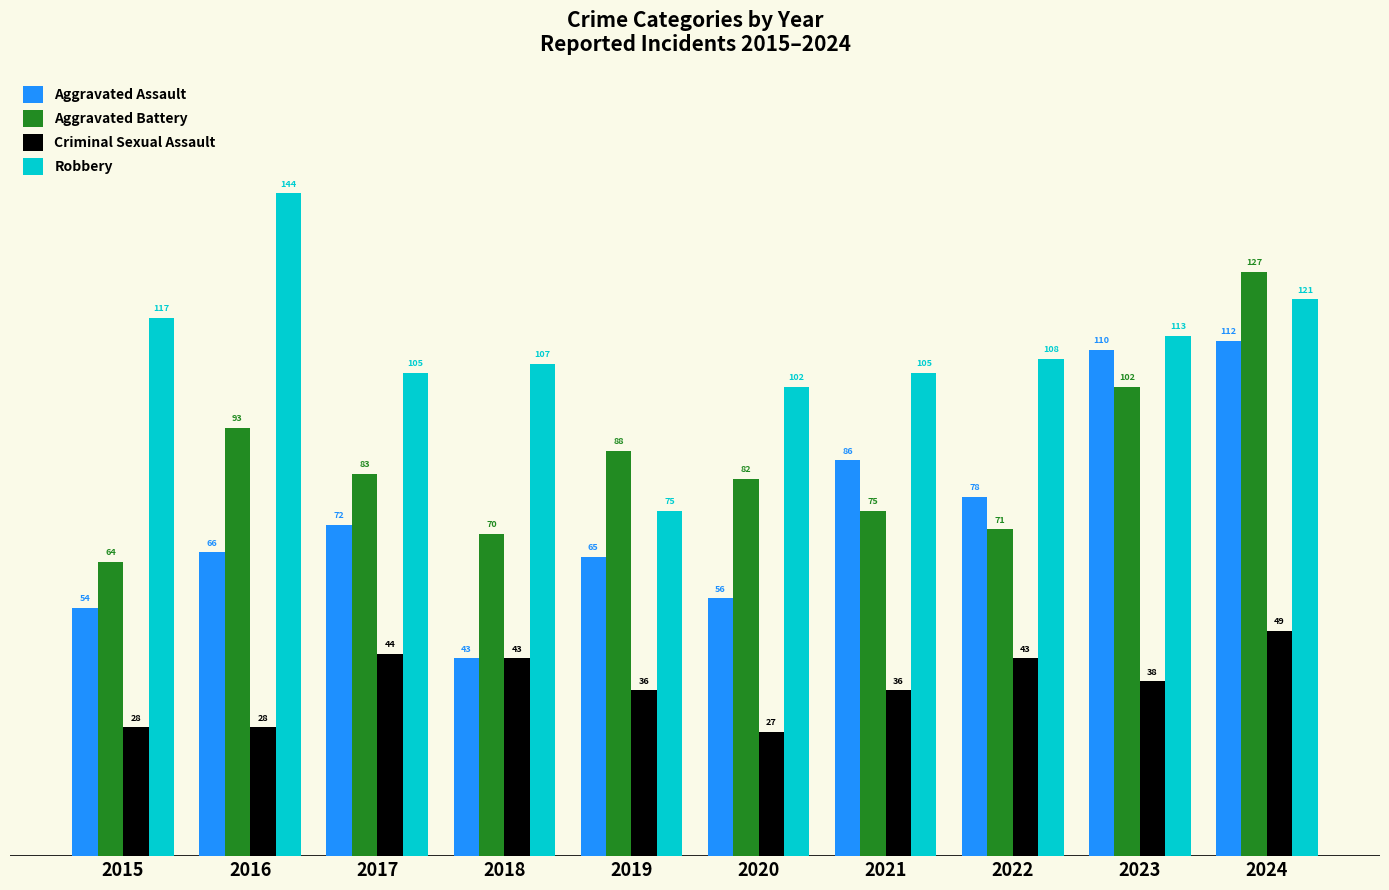

What is the value of the Criminal Sexual Assault bar at the 7th from the left?

36